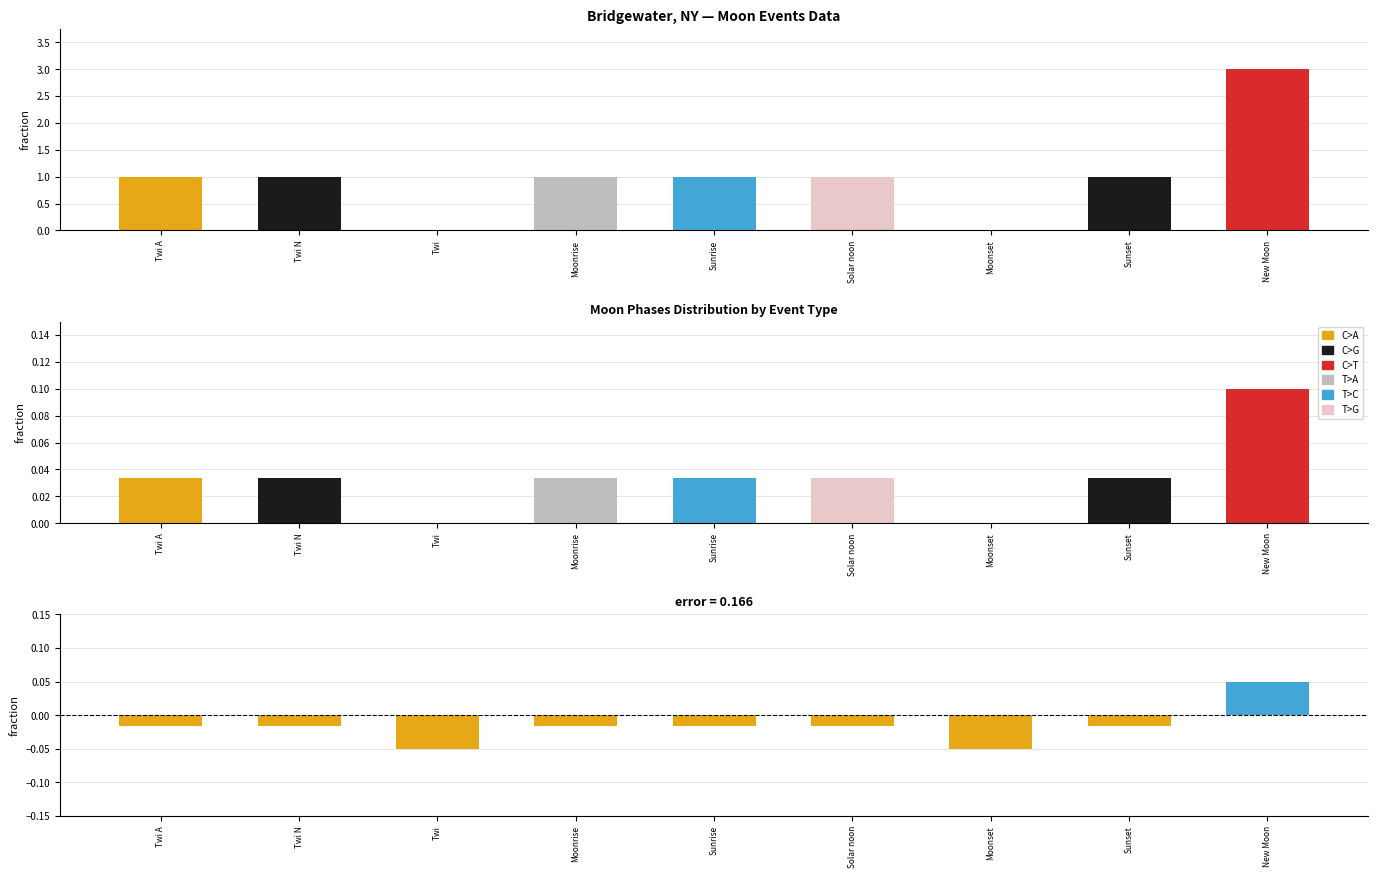

Count the Residual values in the range 0 to 1.

1